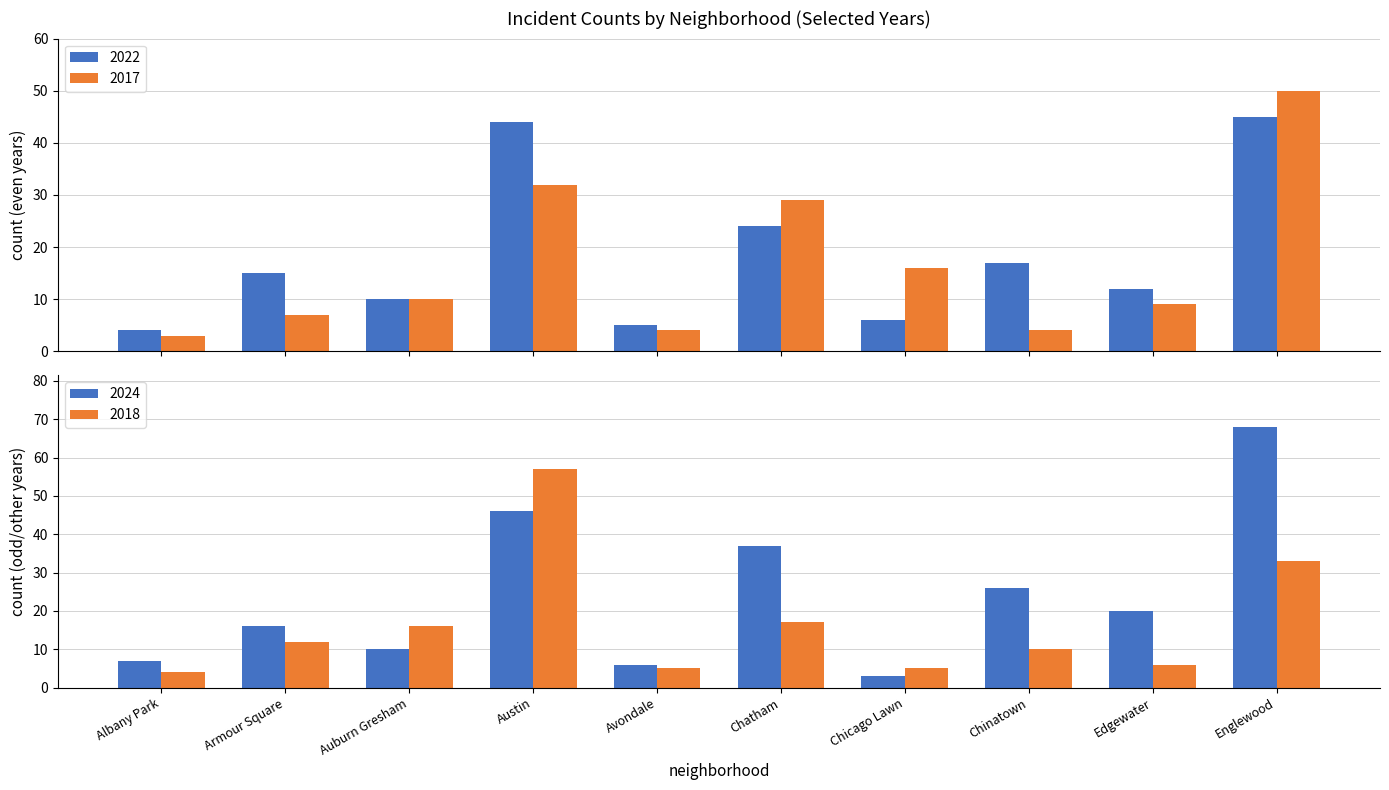

The 2017 series shows 3 at Edgewater. True or false?

False